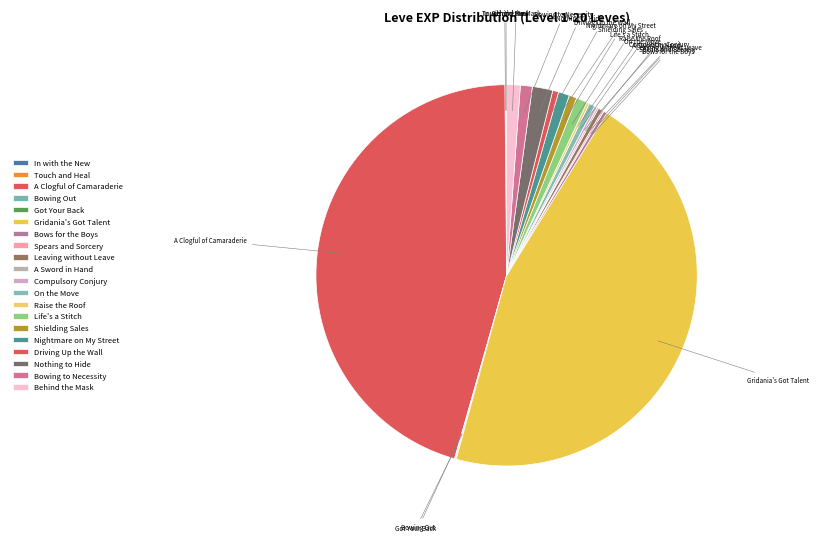

Does any single category account for the majority?

No